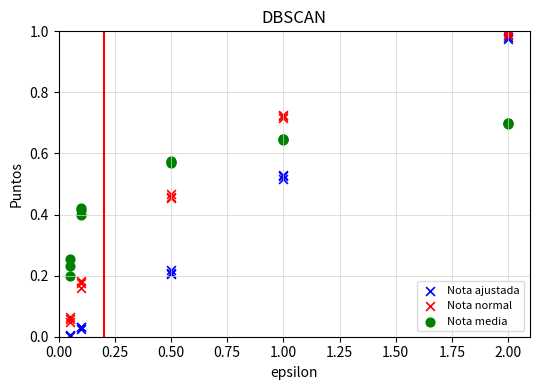

What are all the series names shown in the legend?

Nota ajustada, Nota normal, Nota media